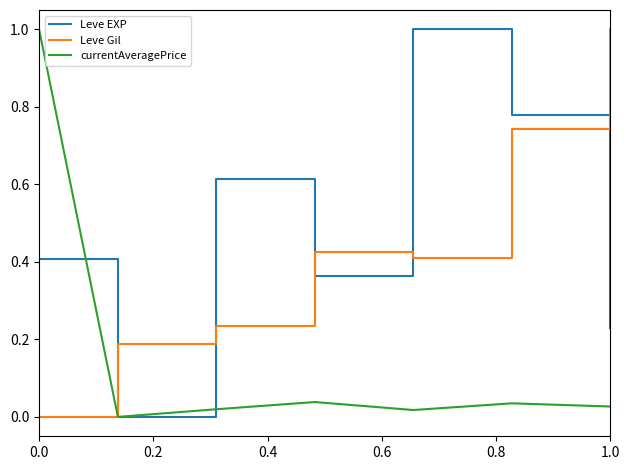

What is the sum of all Leve Gil values?

3.0